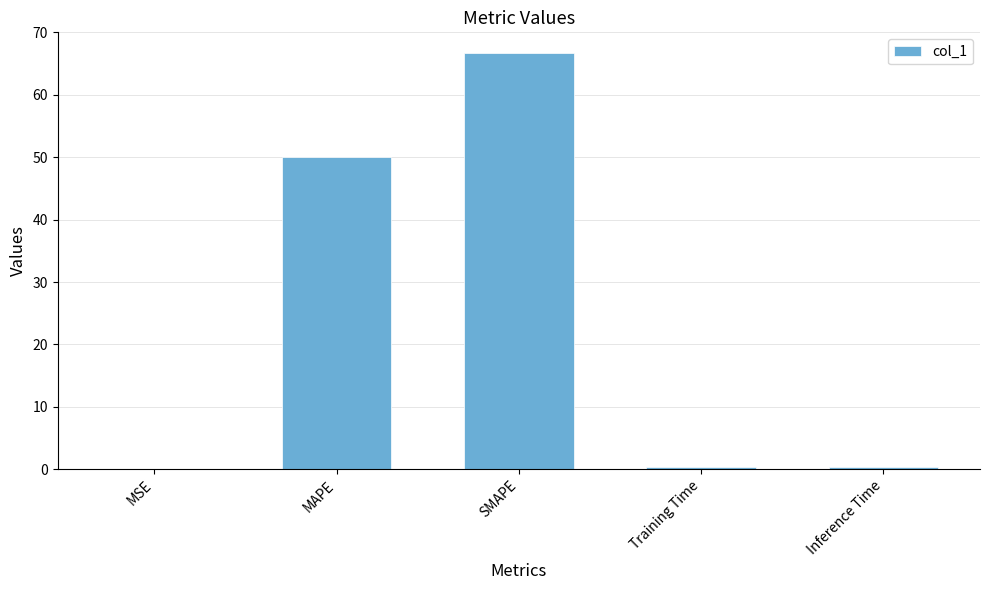

What is the maximum value shown in the chart?

66.7